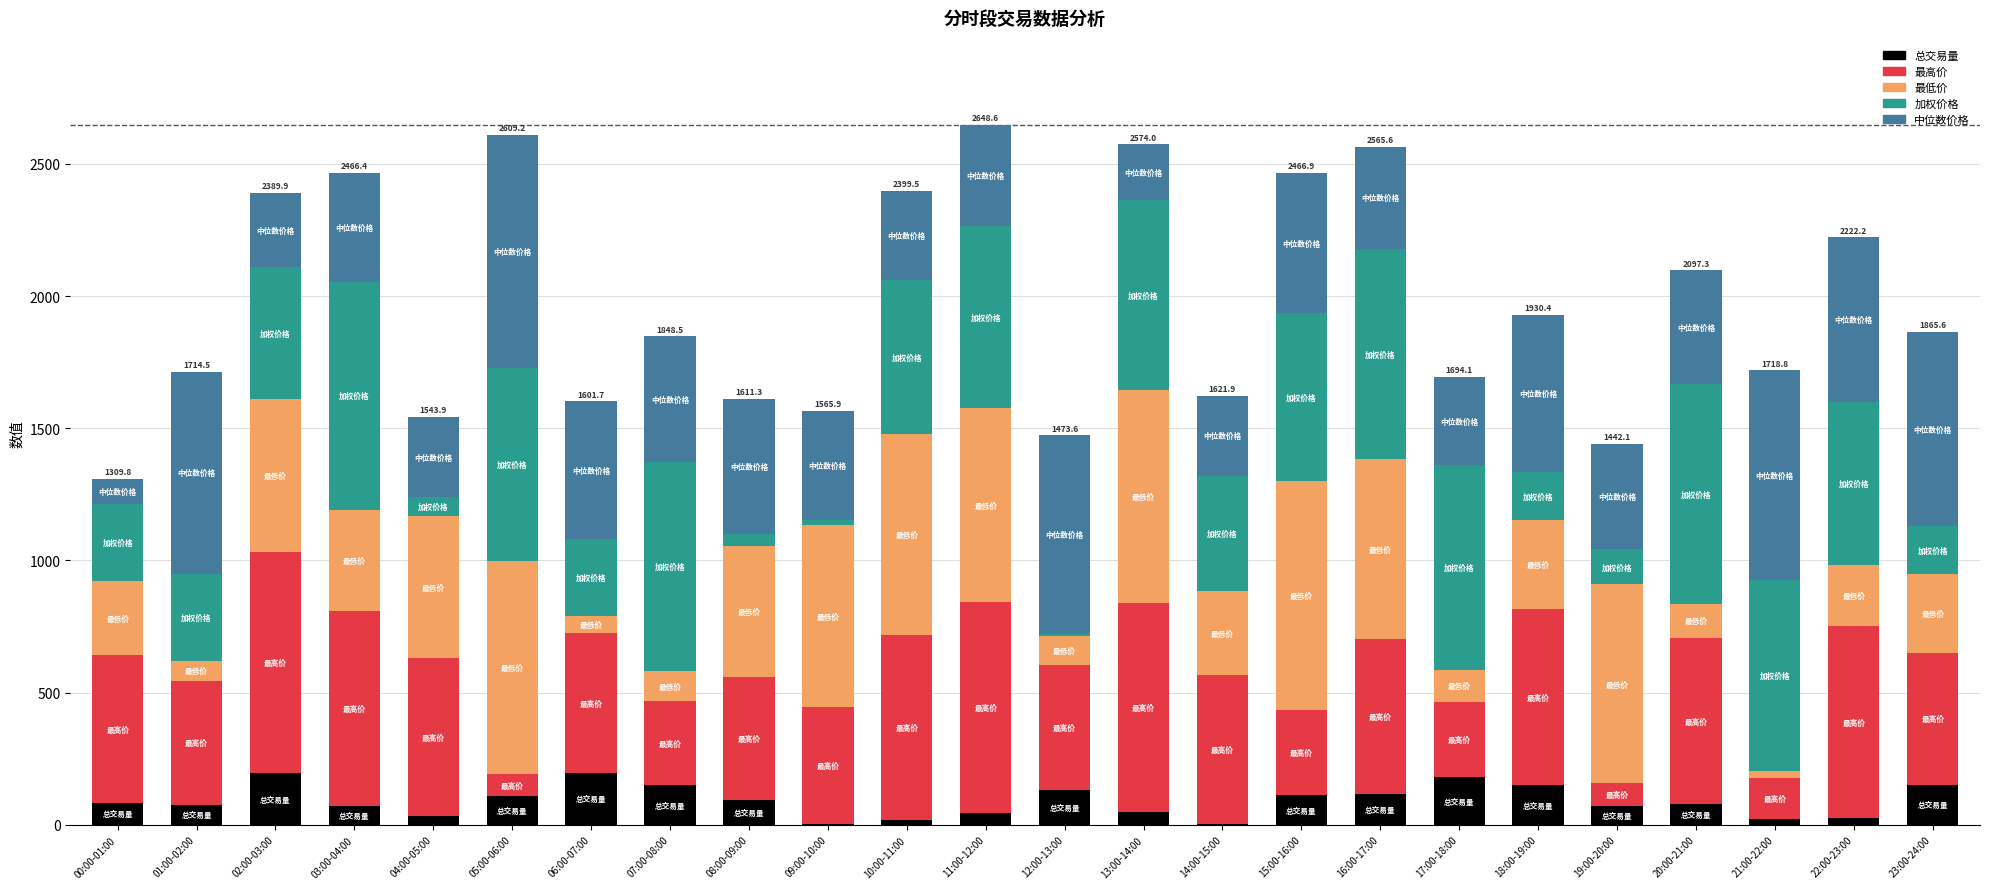

Is it true that 总交易量 equals 43.1 at 11:00-12:00?

True